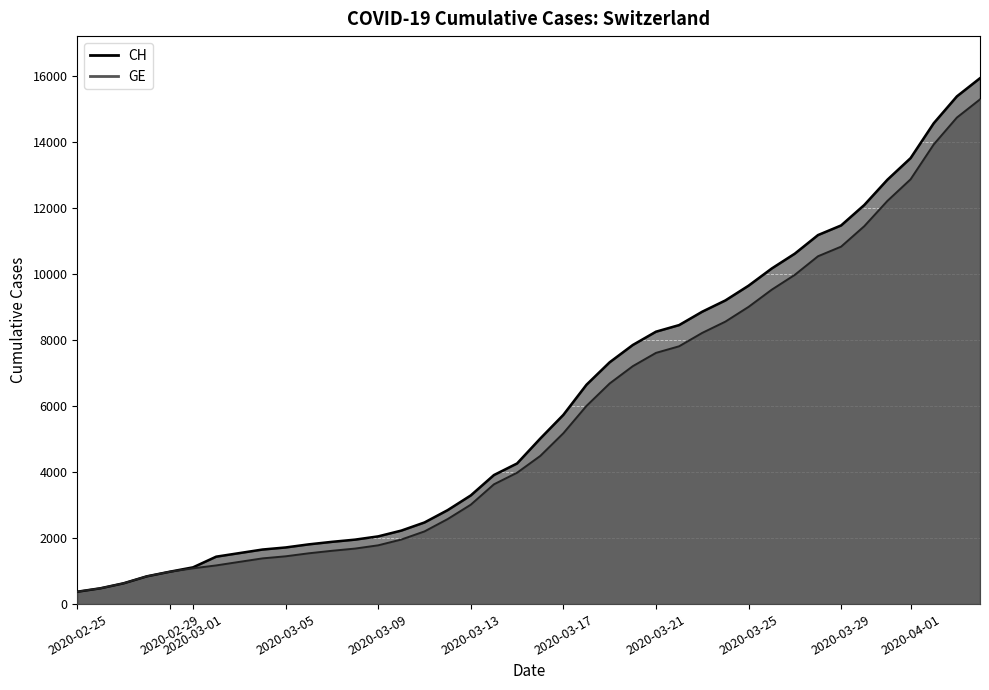

What is the average value of the CH series?

6053